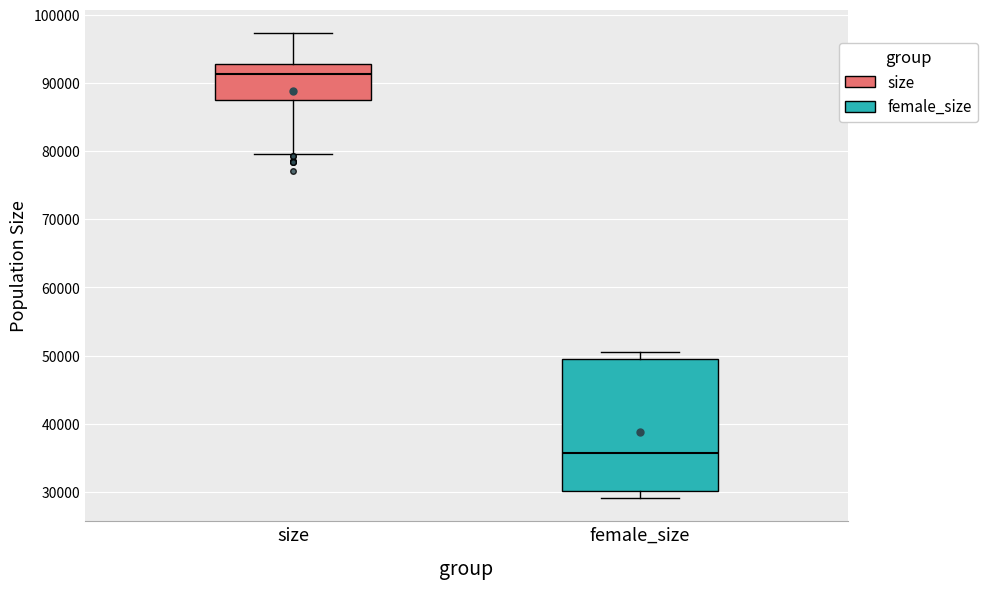

Reading left to right, read every box against the y-axis: the position of its median line, the range the box covers, and the ends of its whiskers. The values are not printed on the chart, so give them approximately, as read against the axis.

size: median 91000, box 88000 to 93000, whiskers 80000 to 97000
female_size: median 36000, box 30000 to 50000, whiskers 29000 to 50000 (just above the box's upper edge)